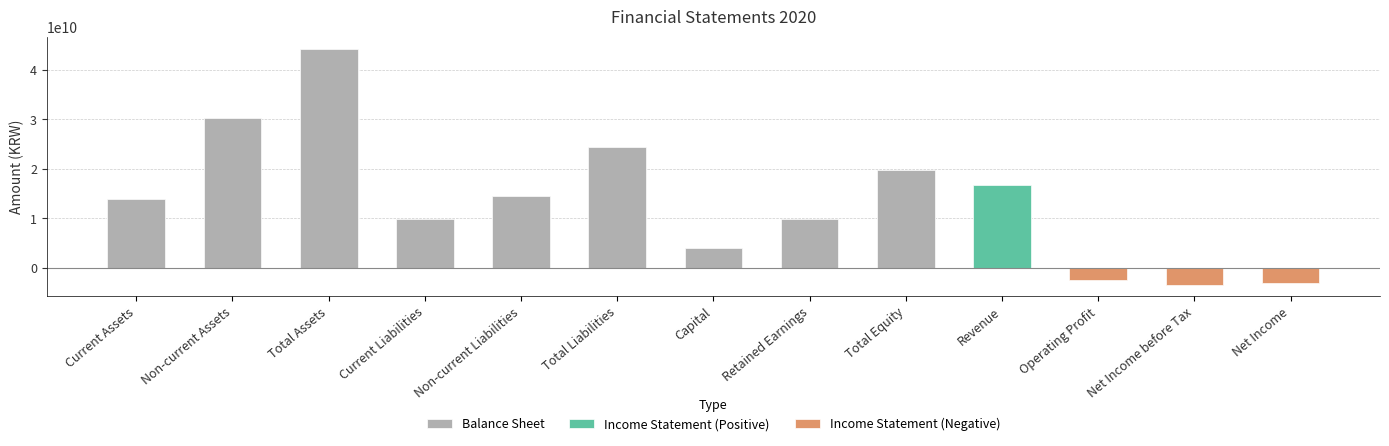

What is the label of the 2nd bar from the right?

Retained Earnings